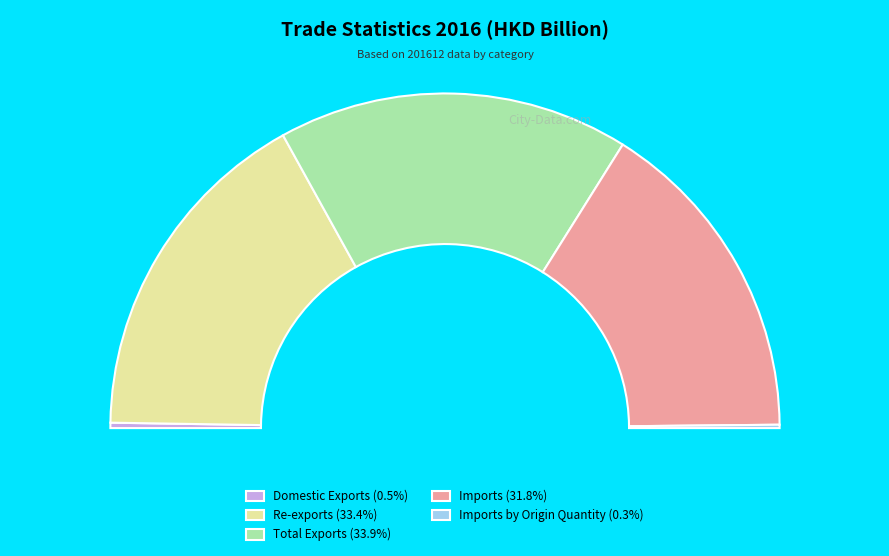

Is there any slice that represents more than half of the pie?

No